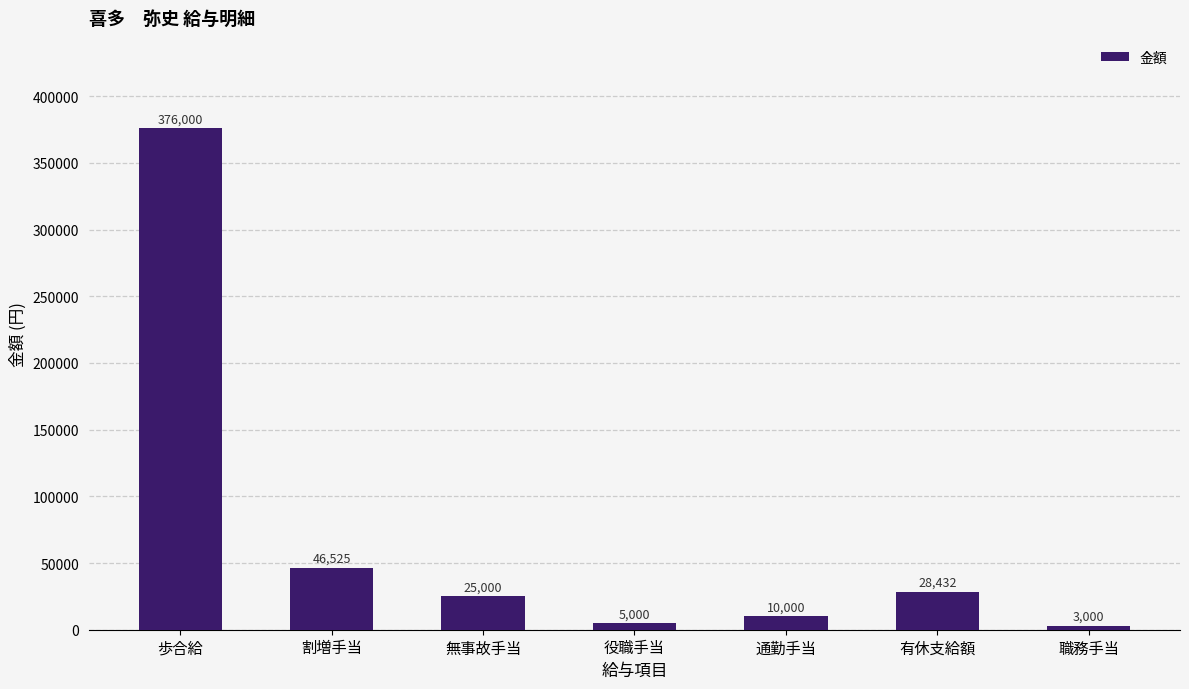

Reading left to right, extract all data points from this chart.

376000	46525	25000	5000	10000	28432	3000